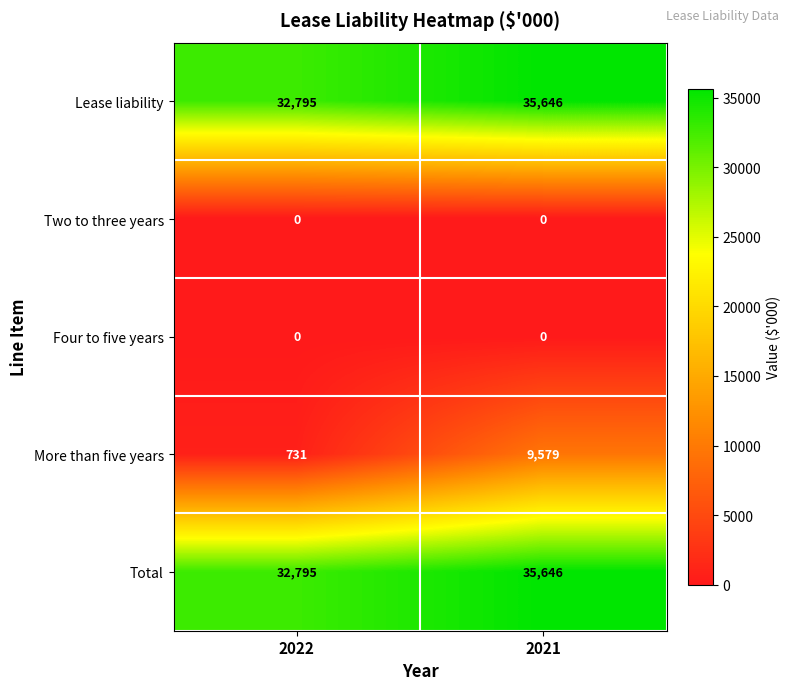

Rank the categories by Total value from highest to lowest.

2021, 2022